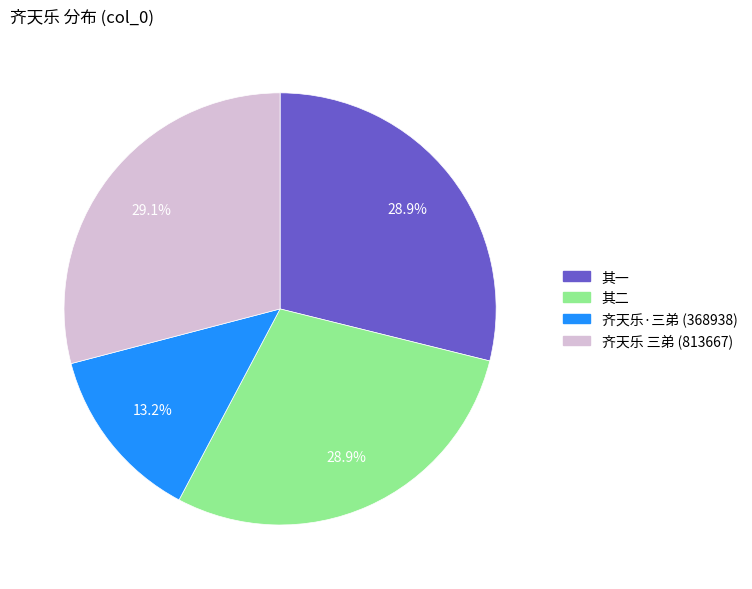

Which slice is the smallest?

齐天乐·三弟 (368938)